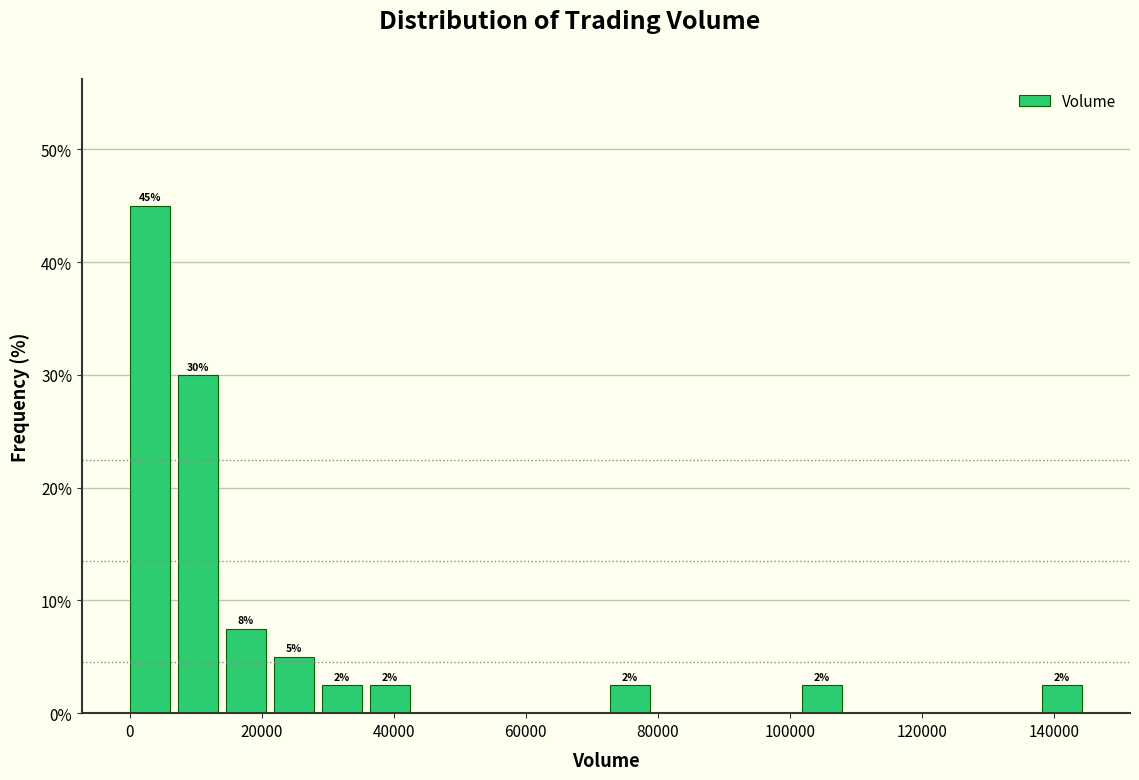

Around what value on the x-axis is the tallest bar? Give the approximate position of its centre, as read against the axis.

4000